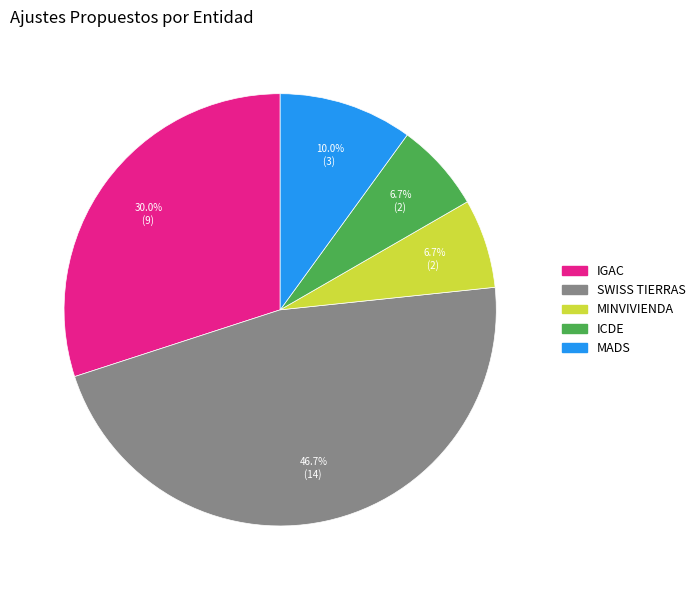

Is it true that MINVIVIENDA is 7% of the pie?

True